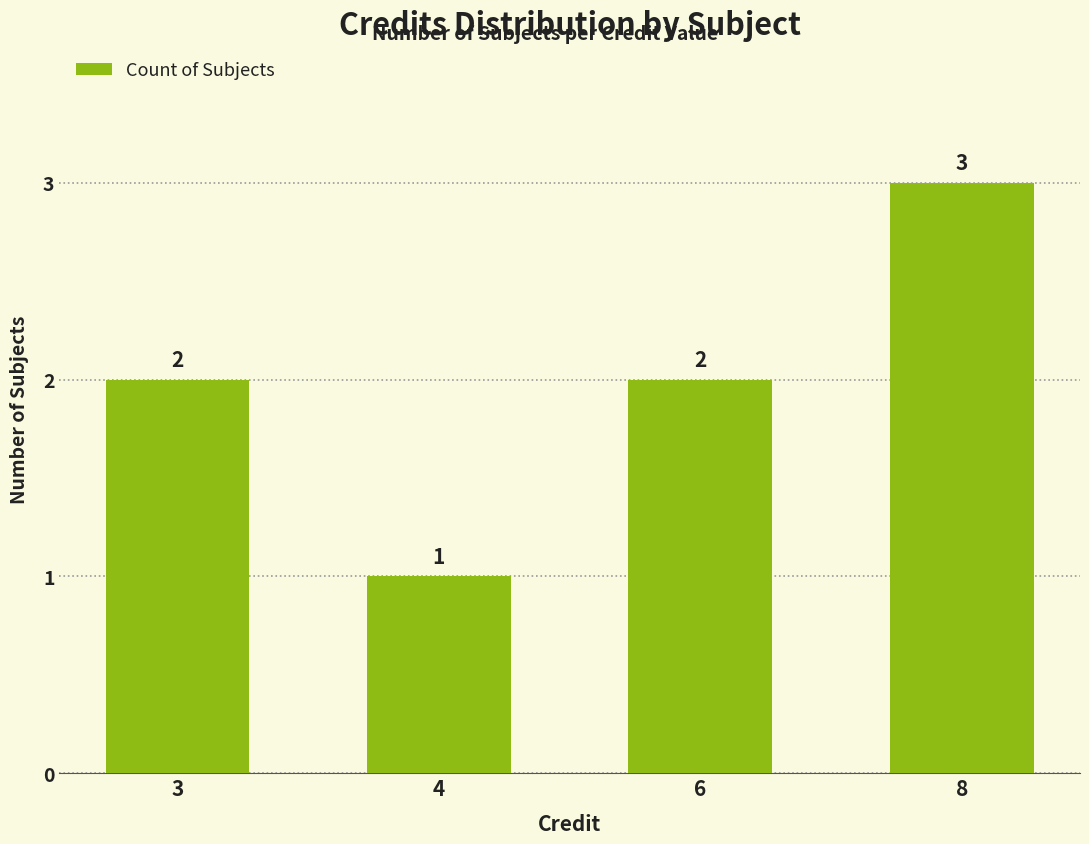

Reading left to right, what are all the values shown in this chart?

2	1	2	3